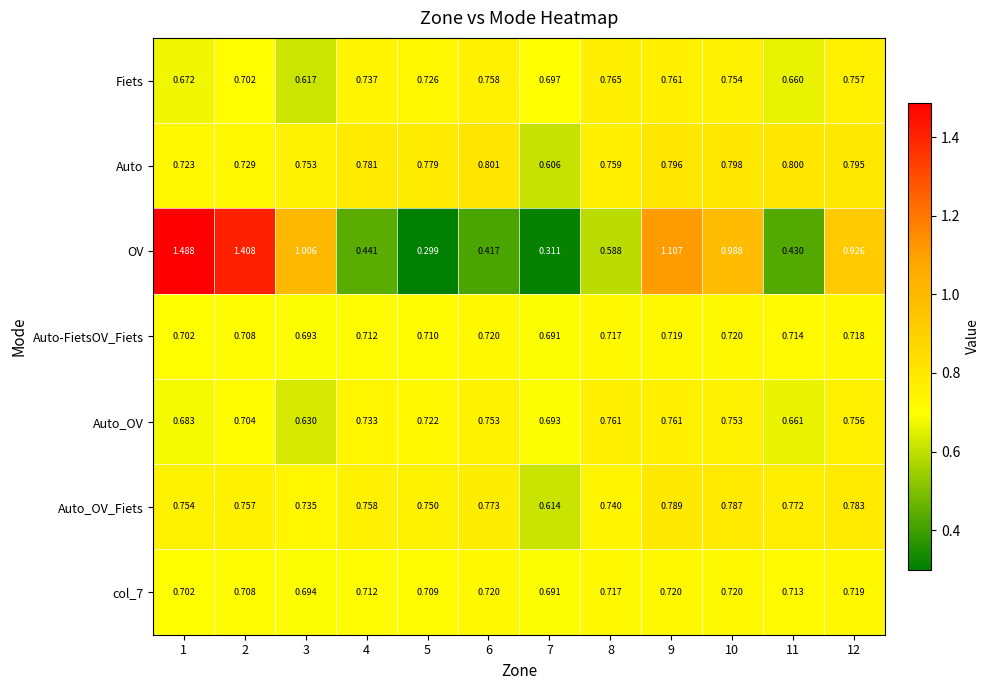

Is the value of Auto-FietsOV_Fiets at 4 greater than the value of Auto at 7?

Yes